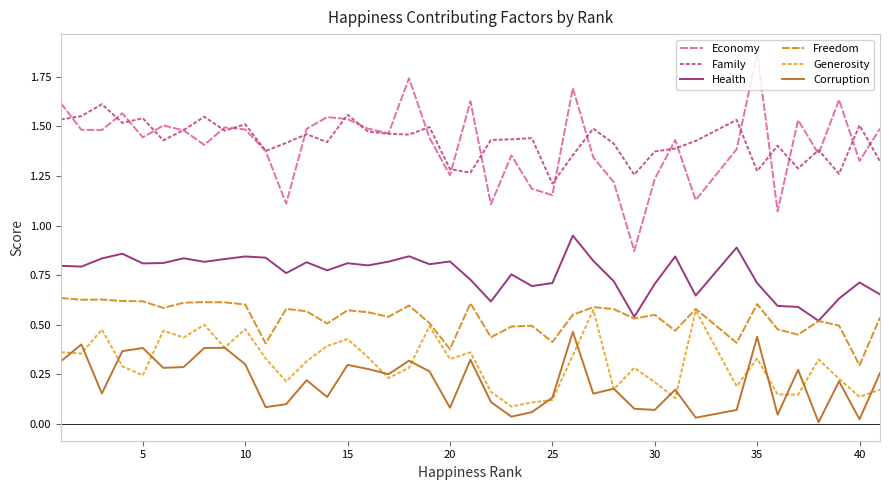

Which series has the largest range (max minus min)?

Economy